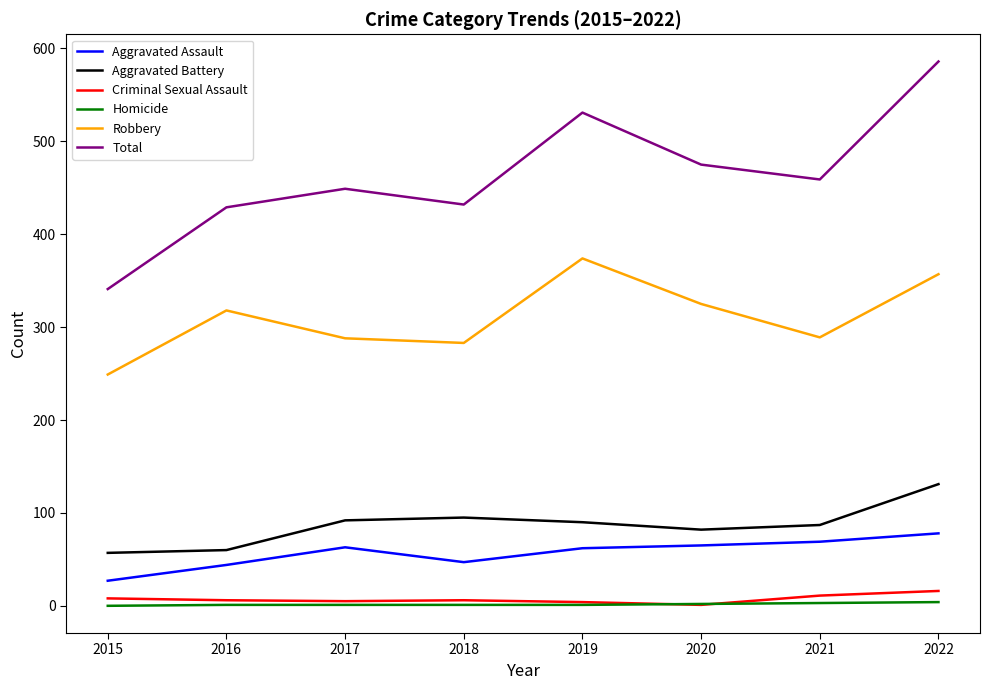

What is the difference between the second highest and second lowest values in the Aggravated Assault series?

25